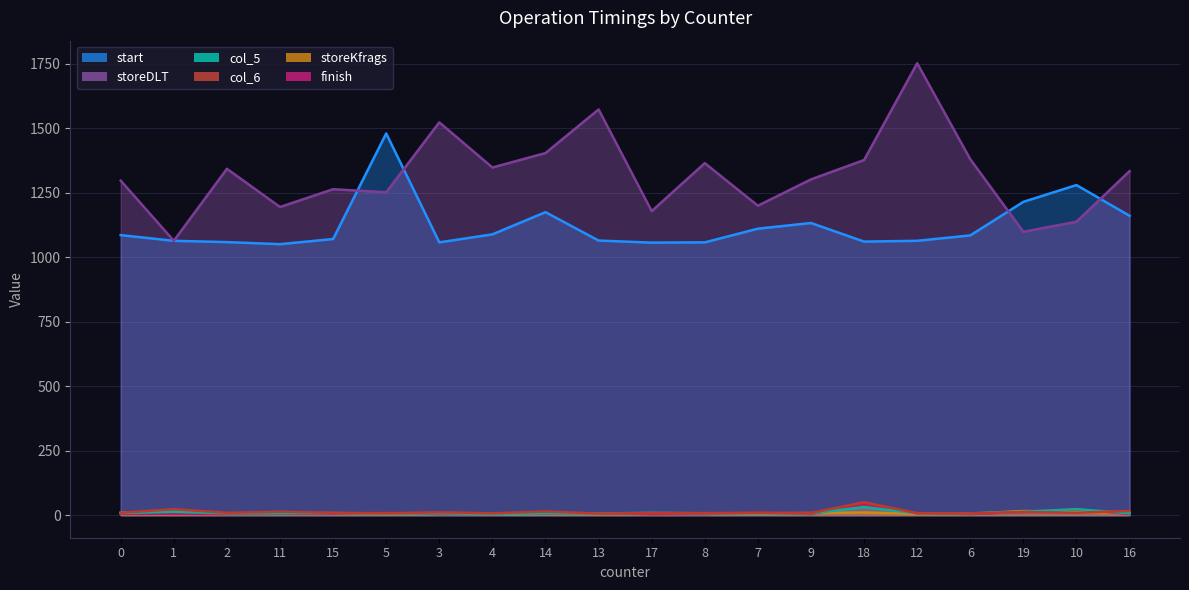

At which category does the chart reach its peak across all series?

12